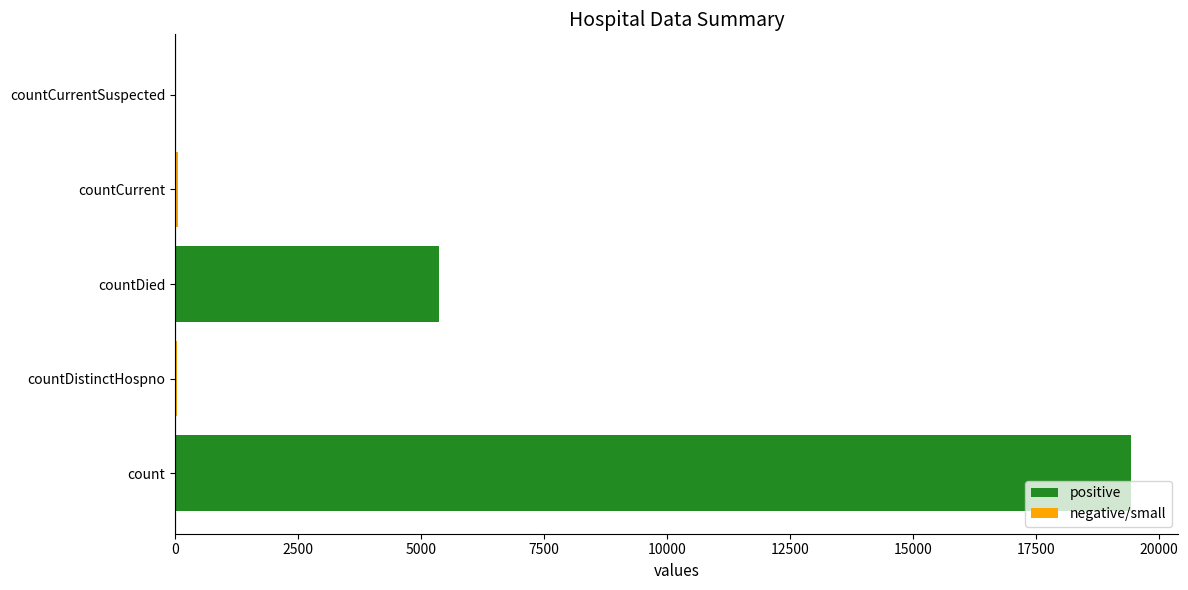

What is the greatest value displayed?

19420